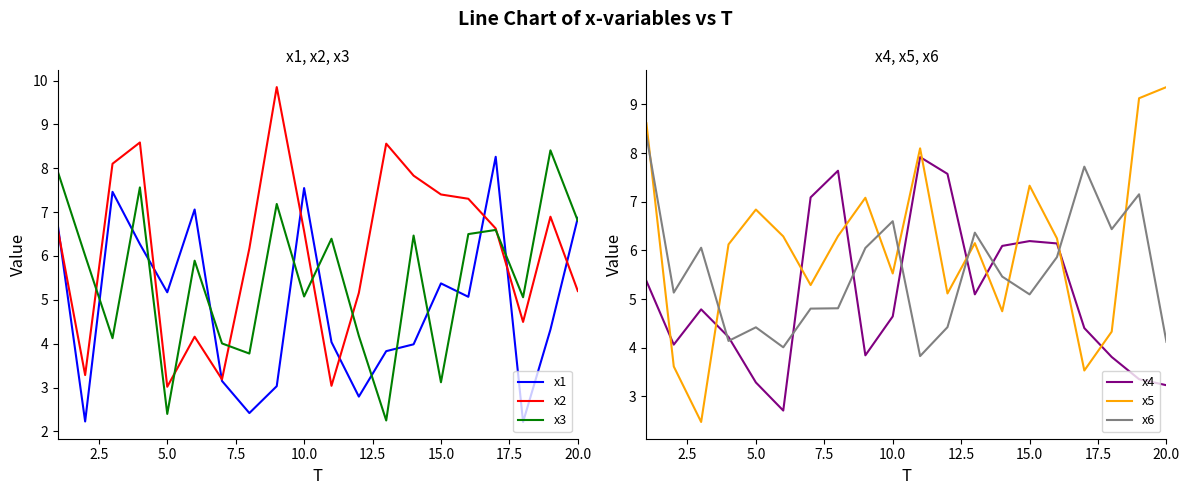

The value of x1 at 5.0 is 5.2. True or false?

True